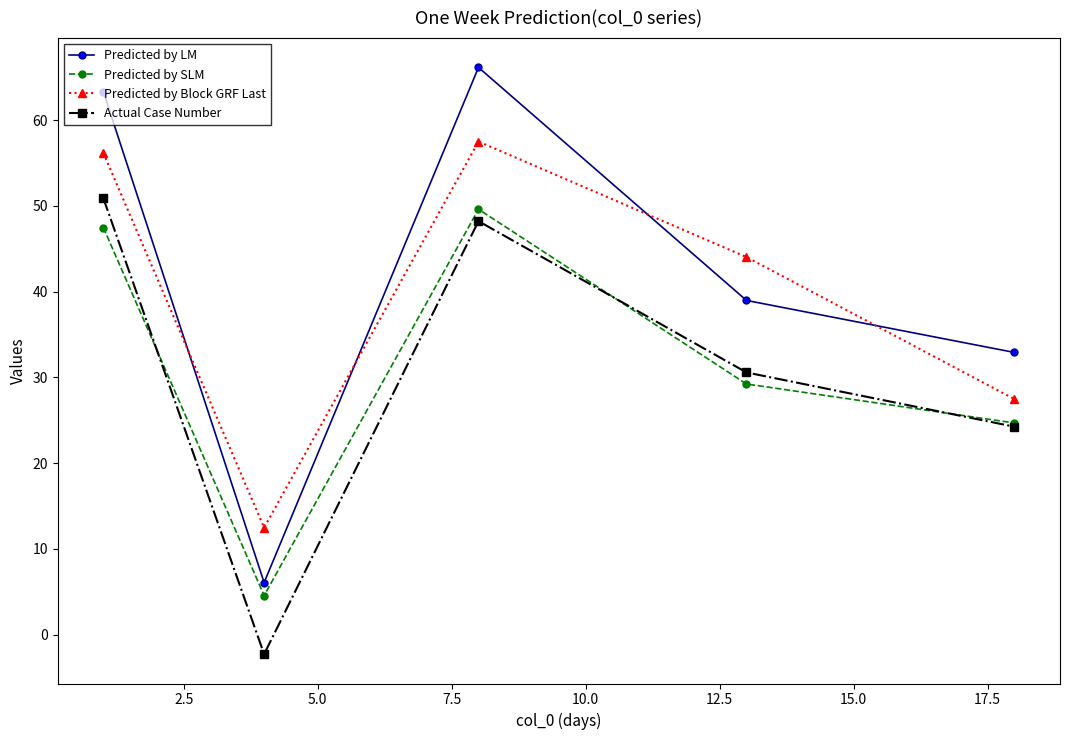

Which series has the widest spread of values?

Predicted by LM